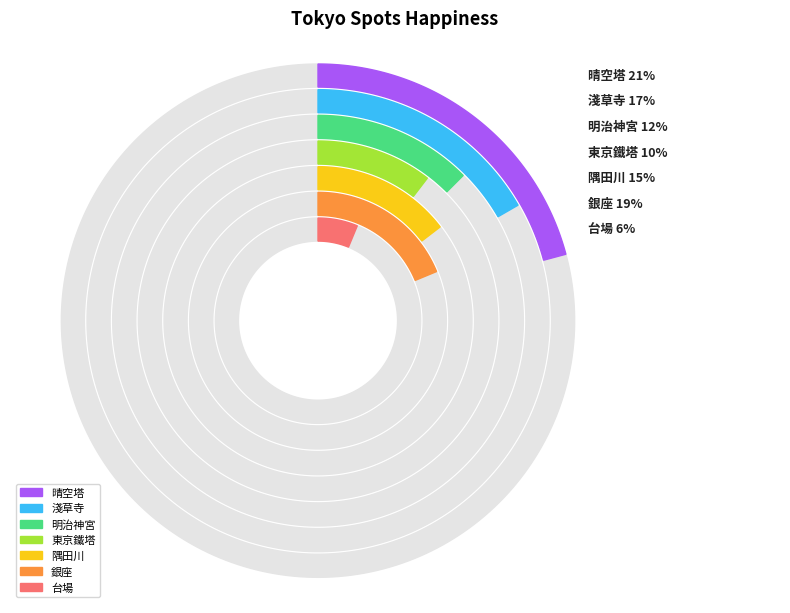

Rank the categories by value from lowest to highest.

台場, 東京鐵塔, 明治神宮, 隅田川, 淺草寺, 銀座, 晴空塔